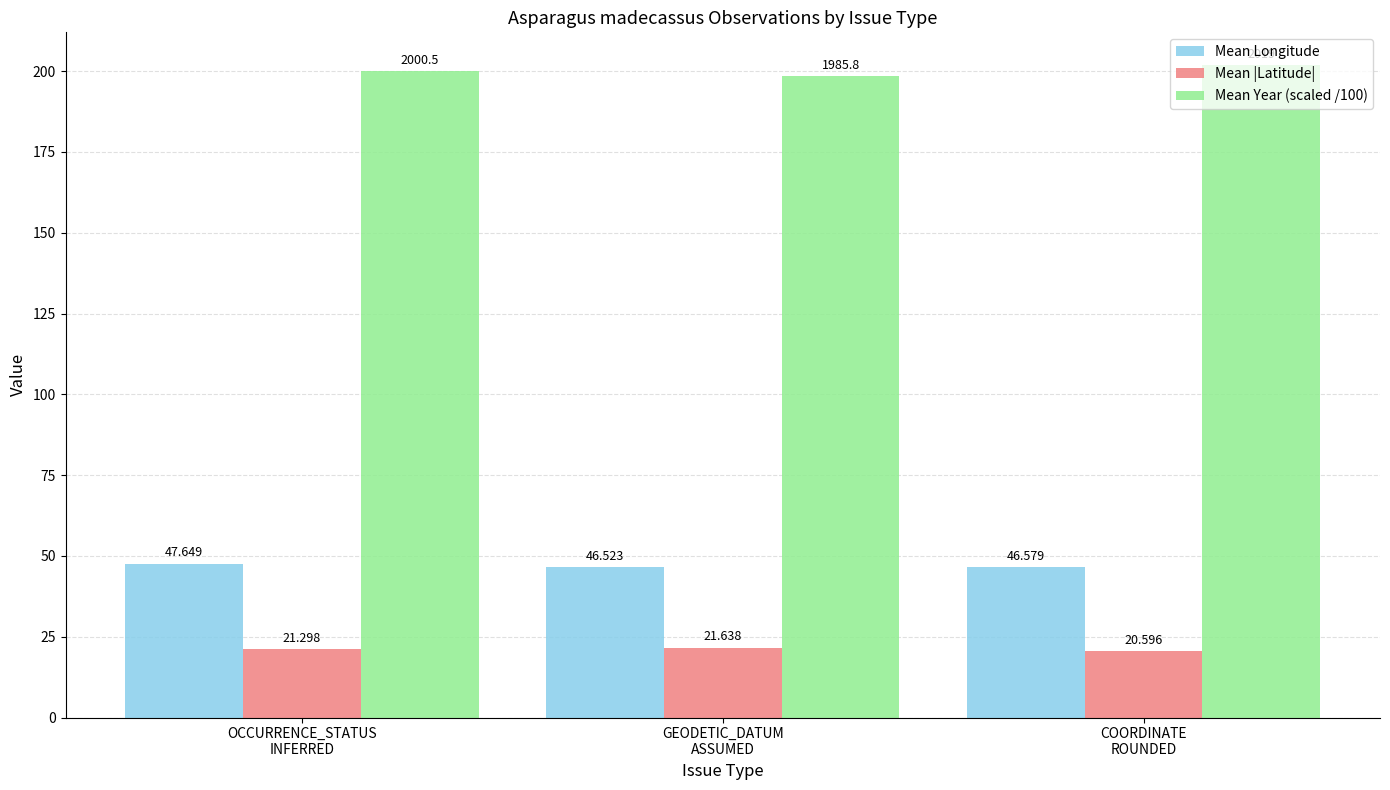

How many Mean |Latitude| values are between 20 and 21?

1